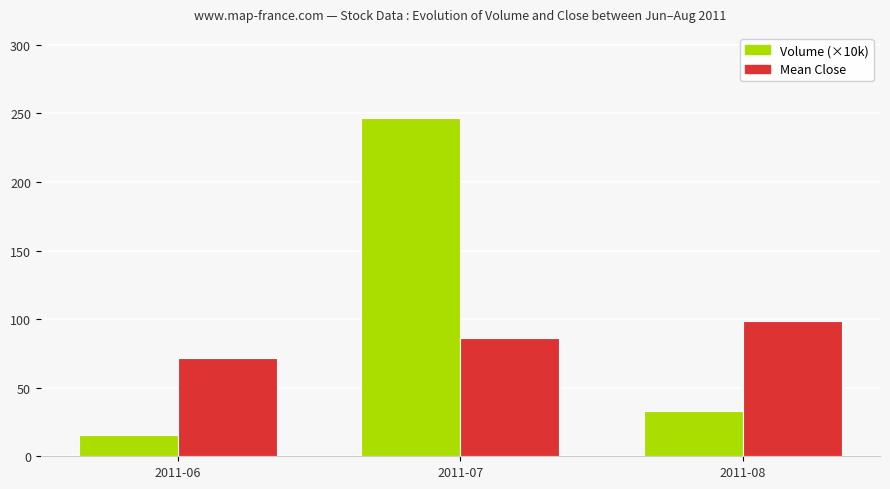

List the series in order of their peak value, lowest first.

Mean Close, Volume (×10k)